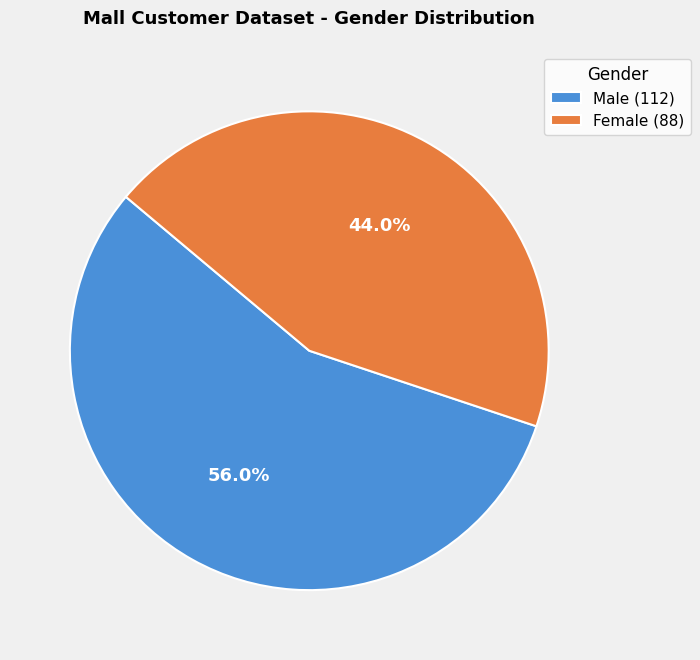

To the nearest percent, what percentage of the pie is Female?

44%